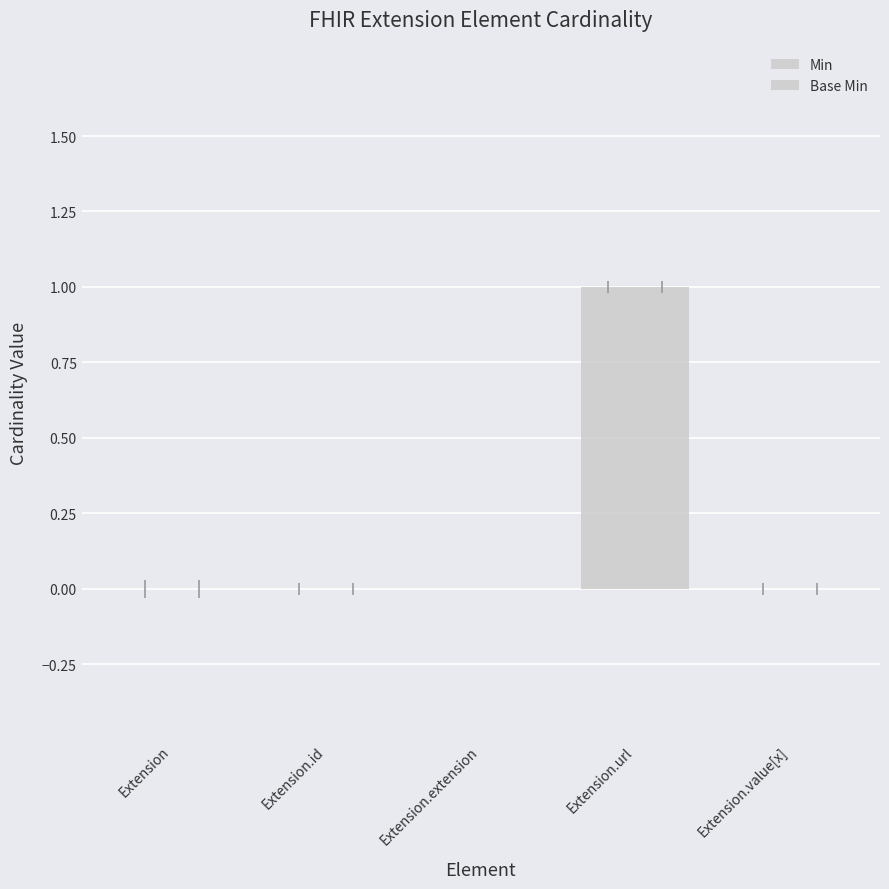

What is the label of the 1st bar from the left?

Extension